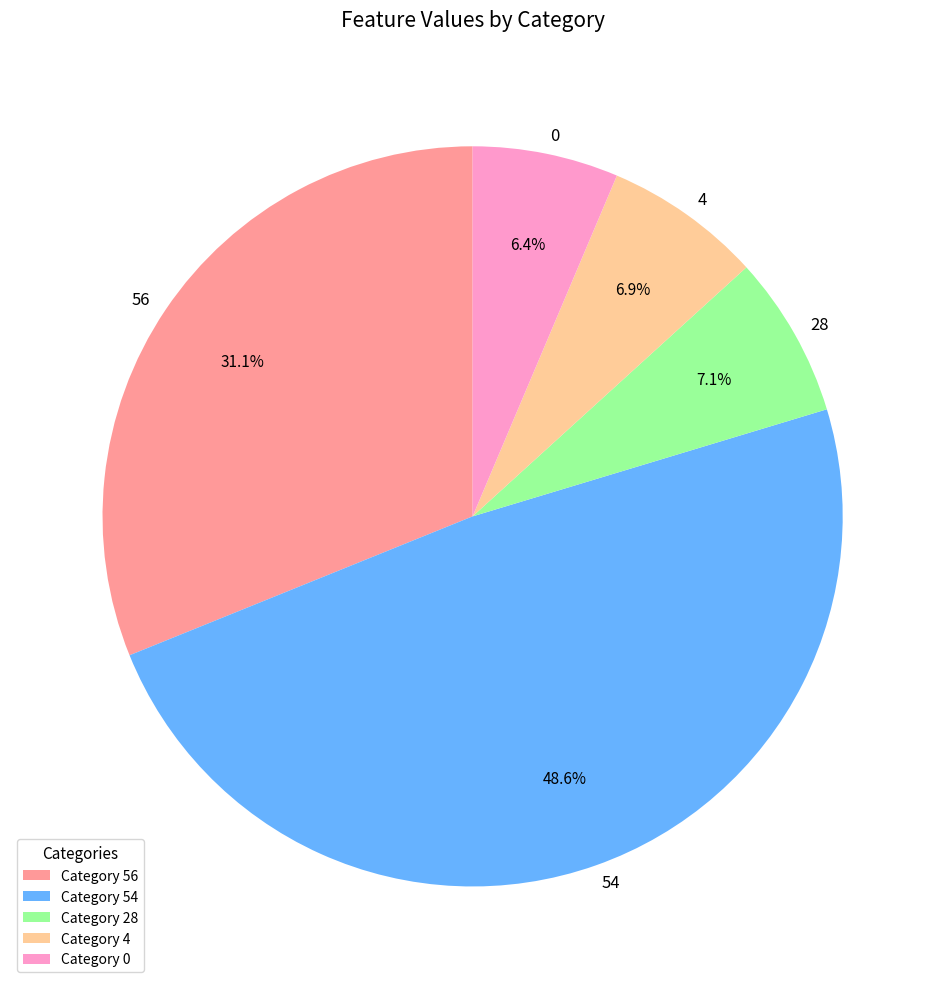

Between 56 and 28, which is larger?

56